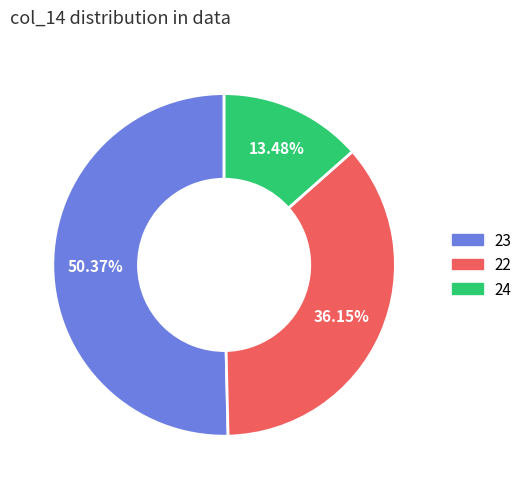

Is there any slice that represents more than half of the pie?

Yes